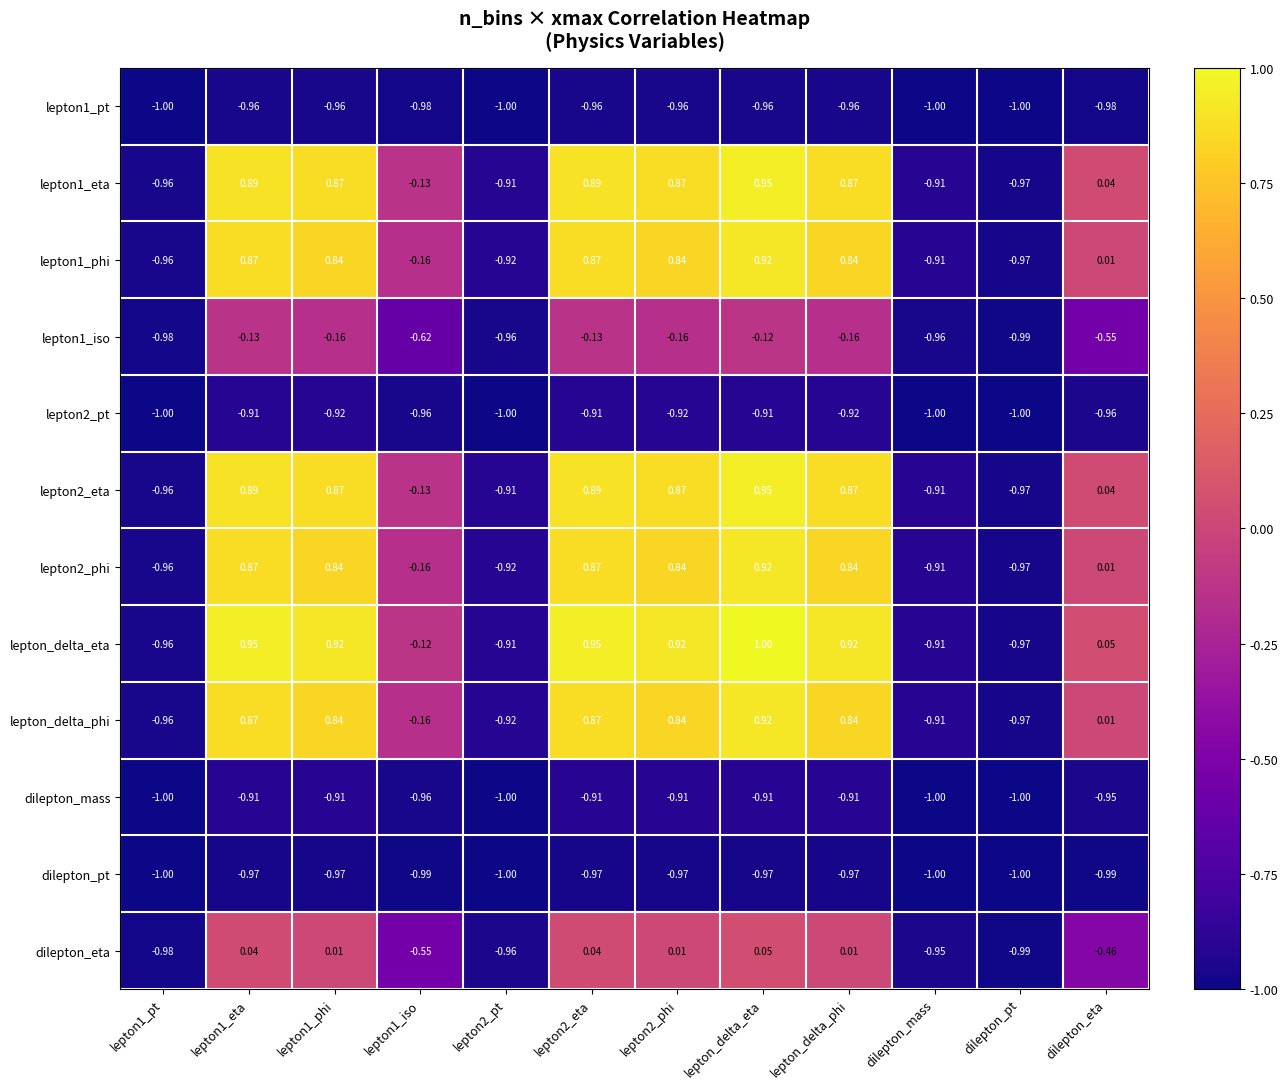

At which category is the sum across all series the highest?

lepton_delta_eta